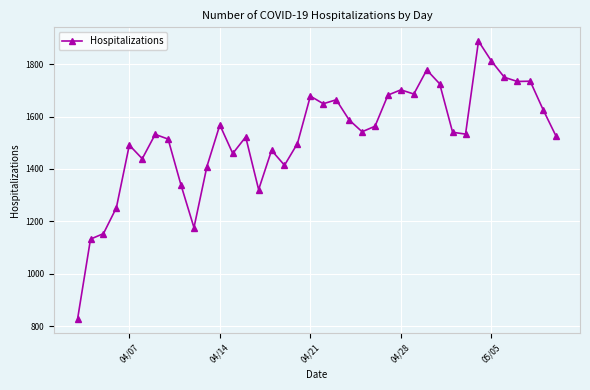

True or false: there are more than 2 points higher than both neighbors.

True